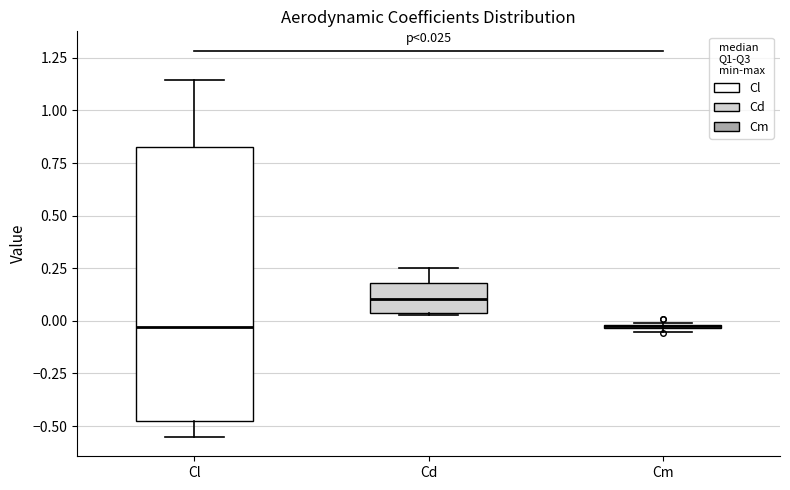

Which box is the tallest, from its lower edge to its upper edge?

Cl